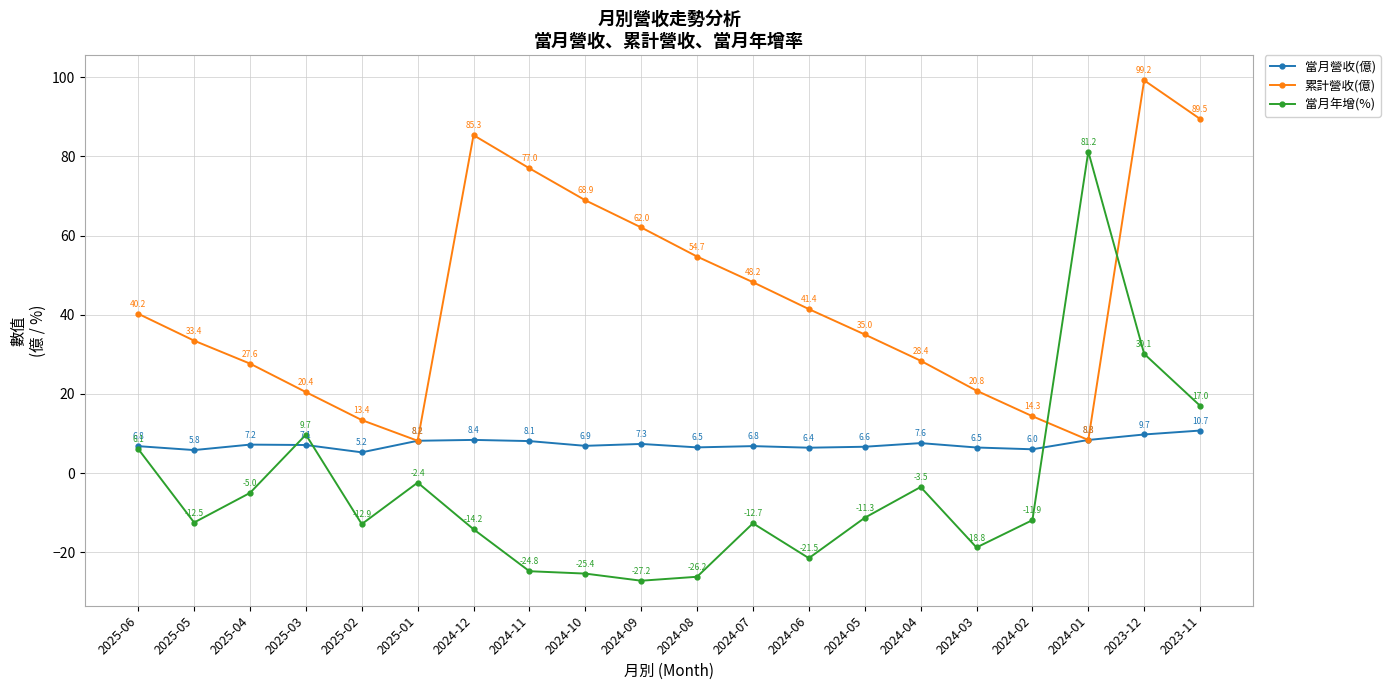

At how many categories does at least one series exceed 64?

6